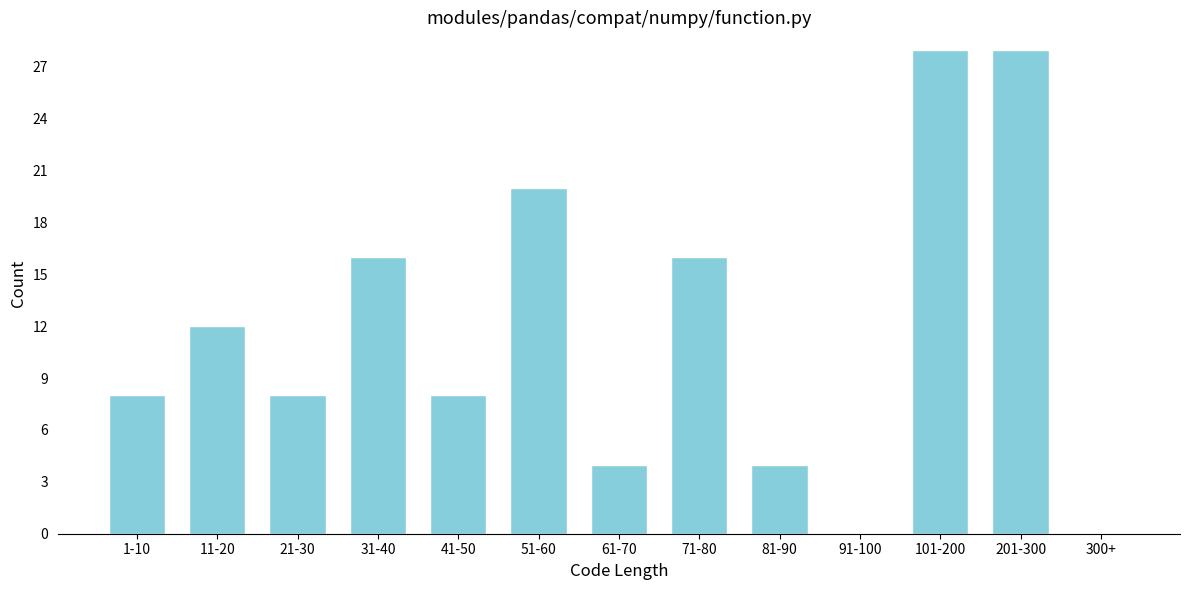

Reading left to right, transcribe all the data shown in this chart.

1-10=8	11-20=12	21-30=8	31-40=16	41-50=8	51-60=20	61-70=4	71-80=16	81-90=4	91-100=0	101-200=28	201-300=28	300+=0